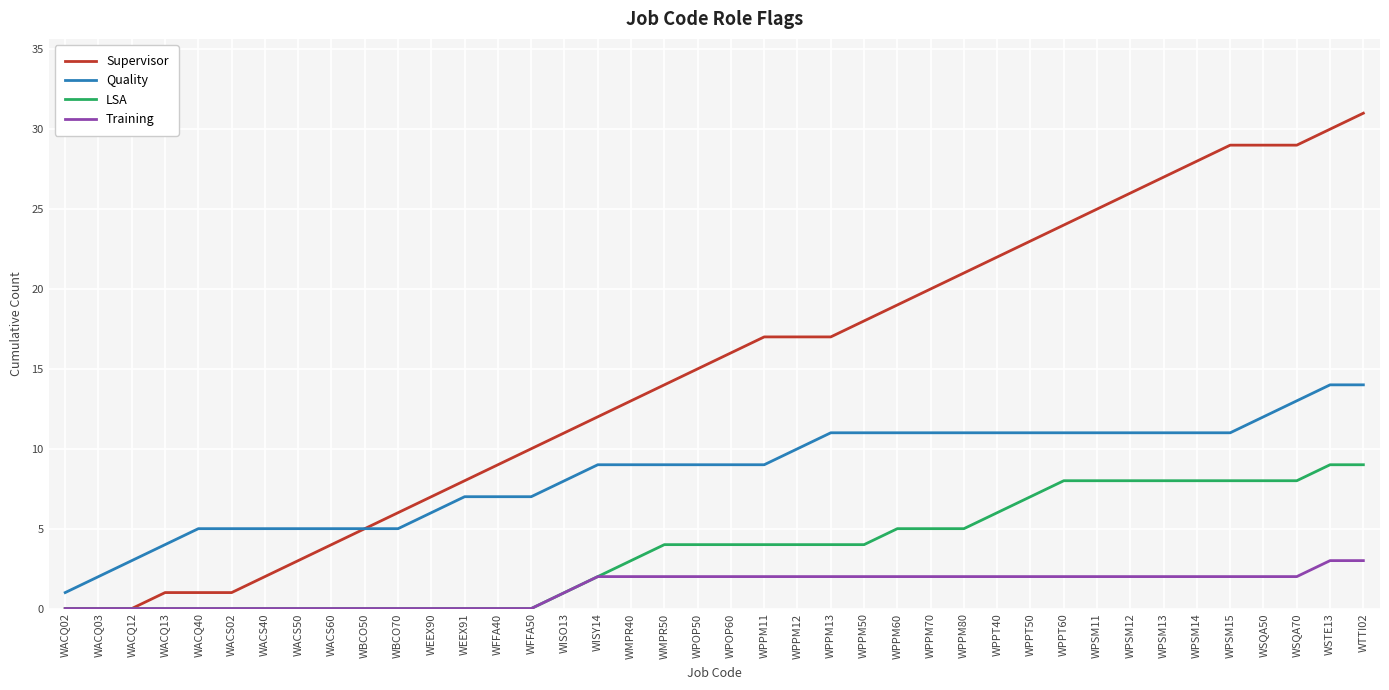

What is the maximum value shown in the chart?

31